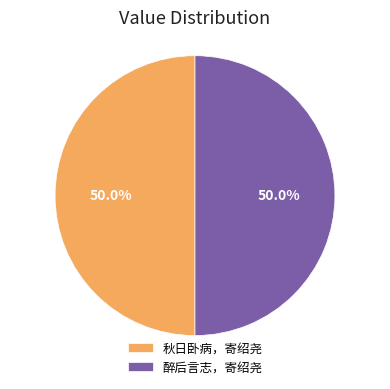

The 秋日卧病，寄绍尧 slice represents 38% of the pie. True or false?

False